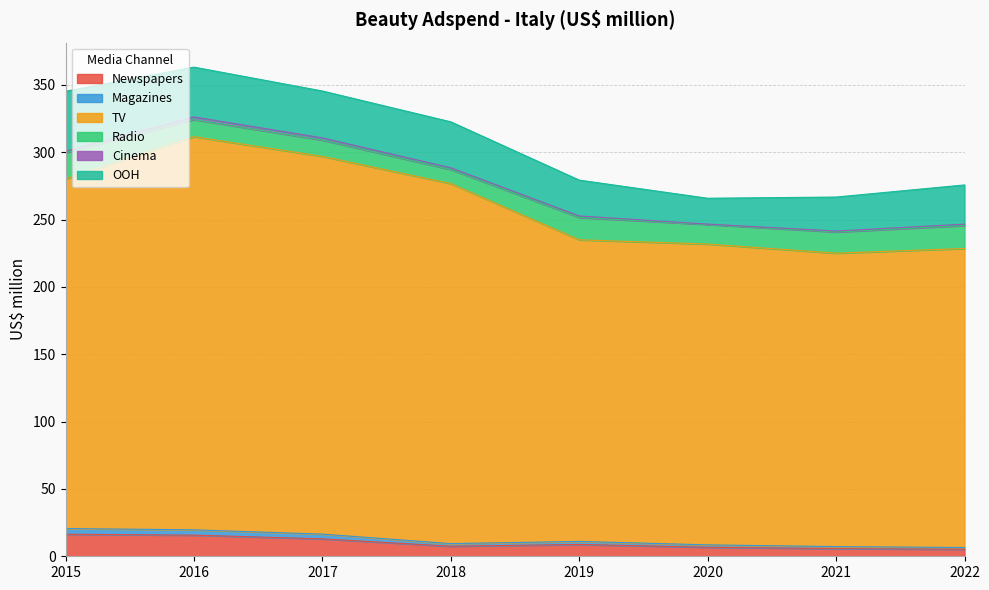

True or false: Magazines and TV cross at least once.

False